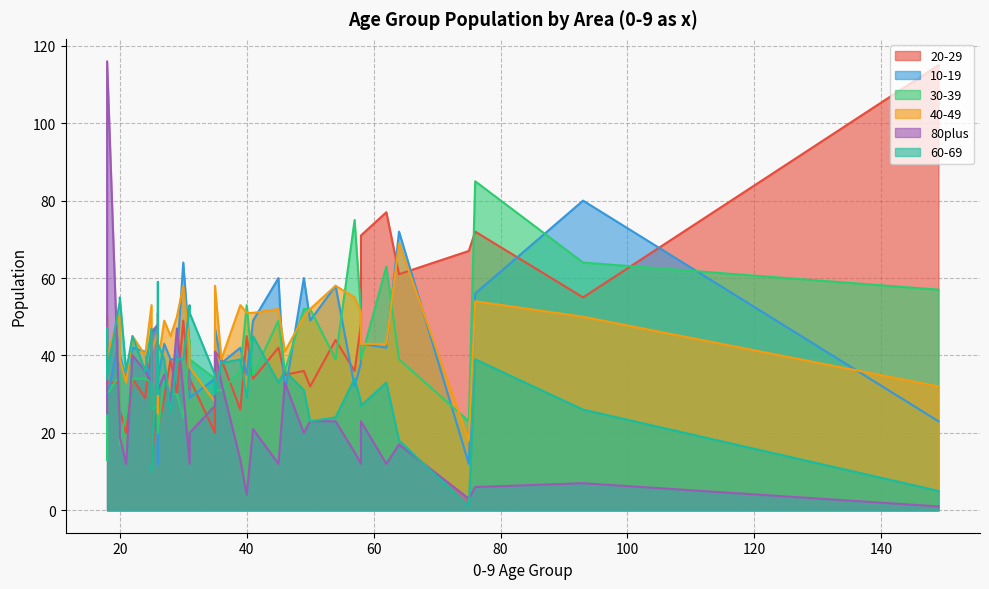

What is the total value across all series at 30?

265